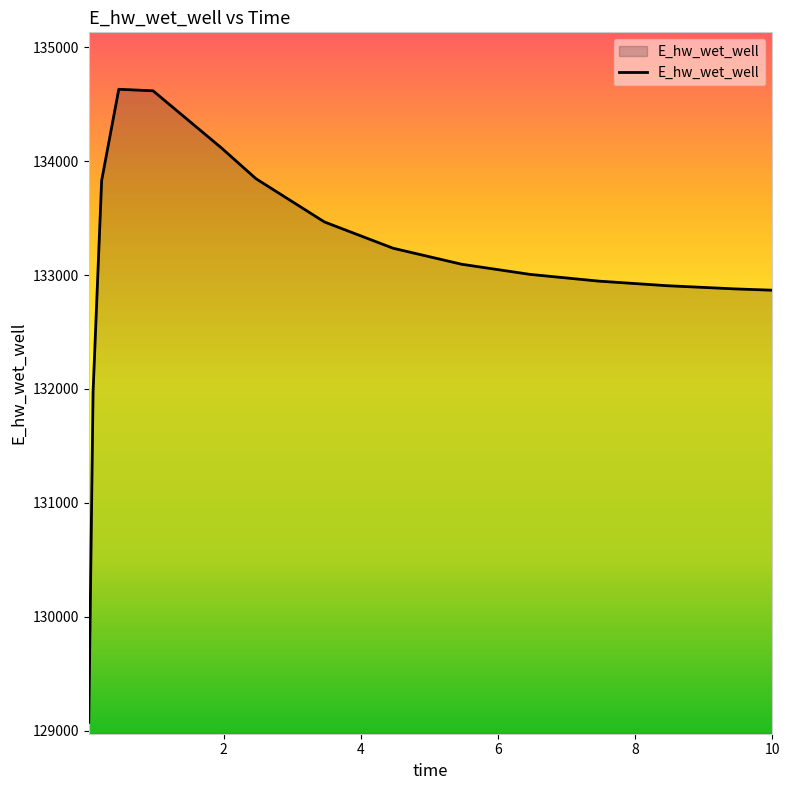

What is the smallest value displayed?

129071.8